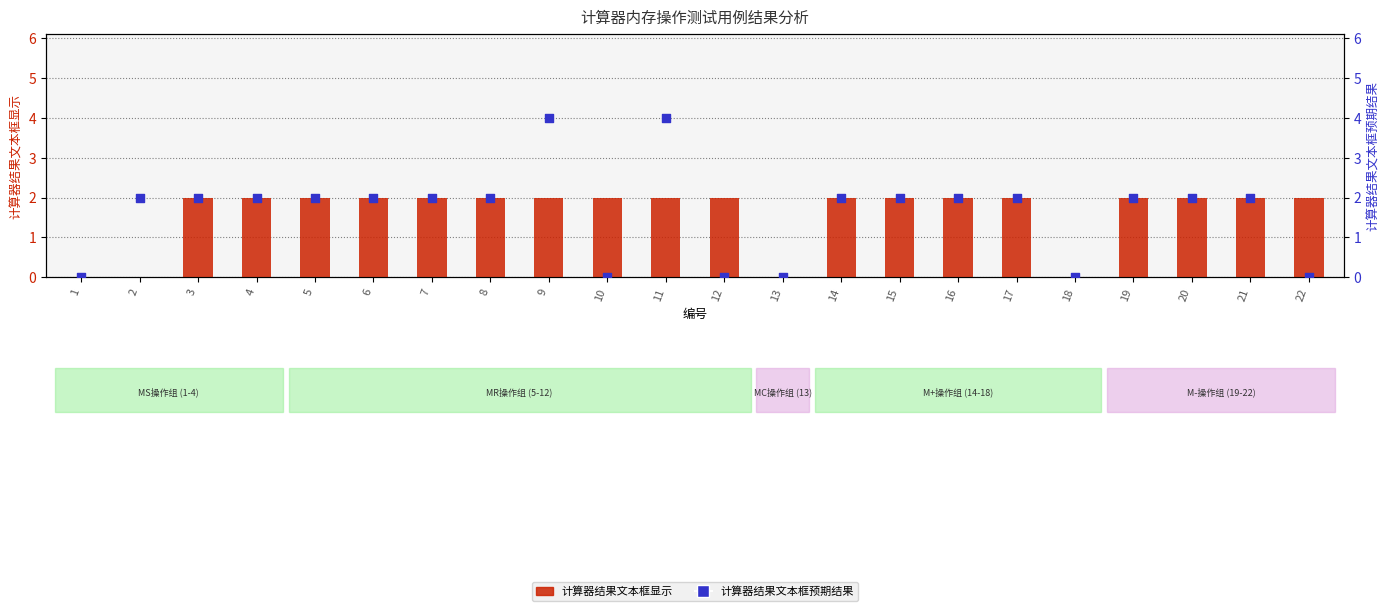

What are all the series names shown in the legend?

计算器结果文本框显示, 计算器结果文本框预期结果